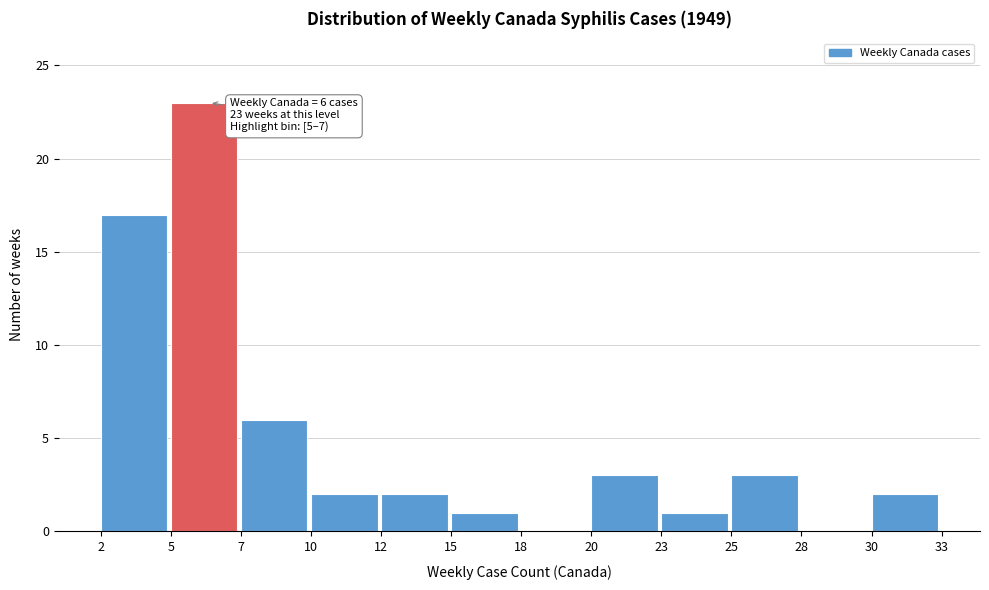

Reading right to left, what are all the values shown in this chart?

30=2	28=0	25=3	23=1	20=3	18=0	15=1	12=2	10=2	7=6	5=23	2=17